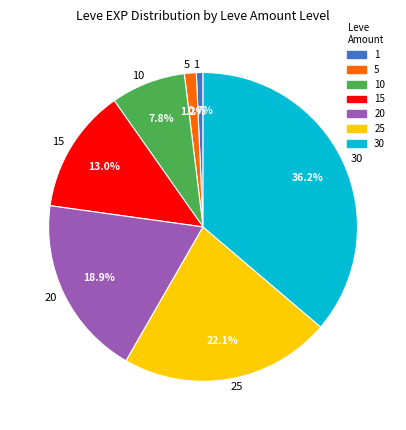

Approximately how many times larger is the value at 25 compared to 20?

1.2